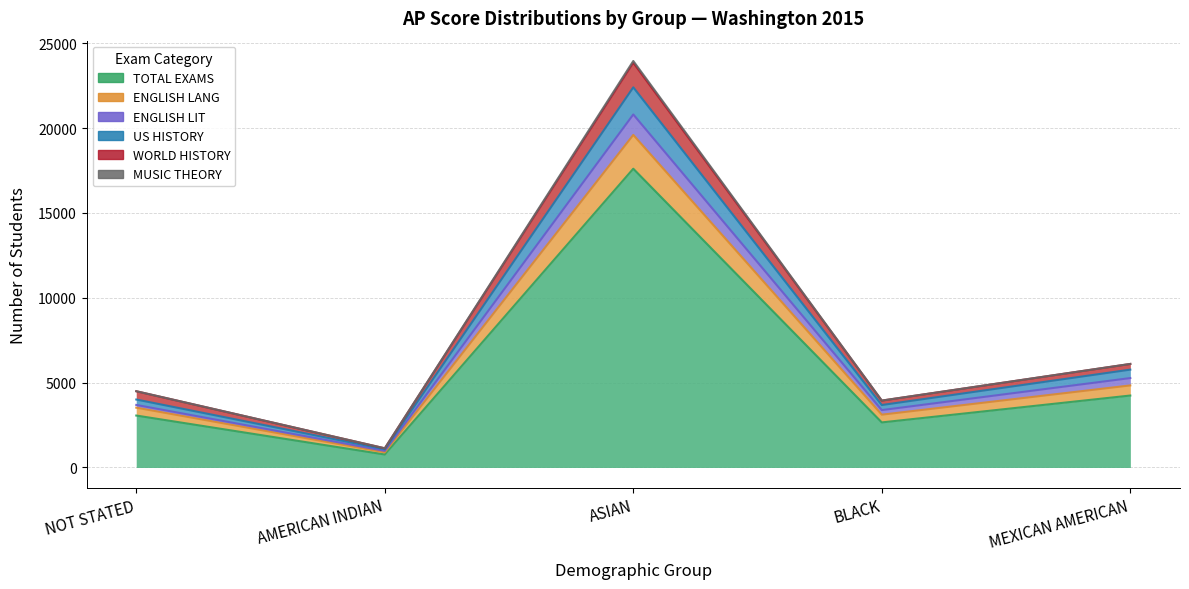

List the labels in order of MUSIC THEORY value, smallest first.

AMERICAN INDIAN, BLACK, NOT STATED, MEXICAN AMERICAN, ASIAN